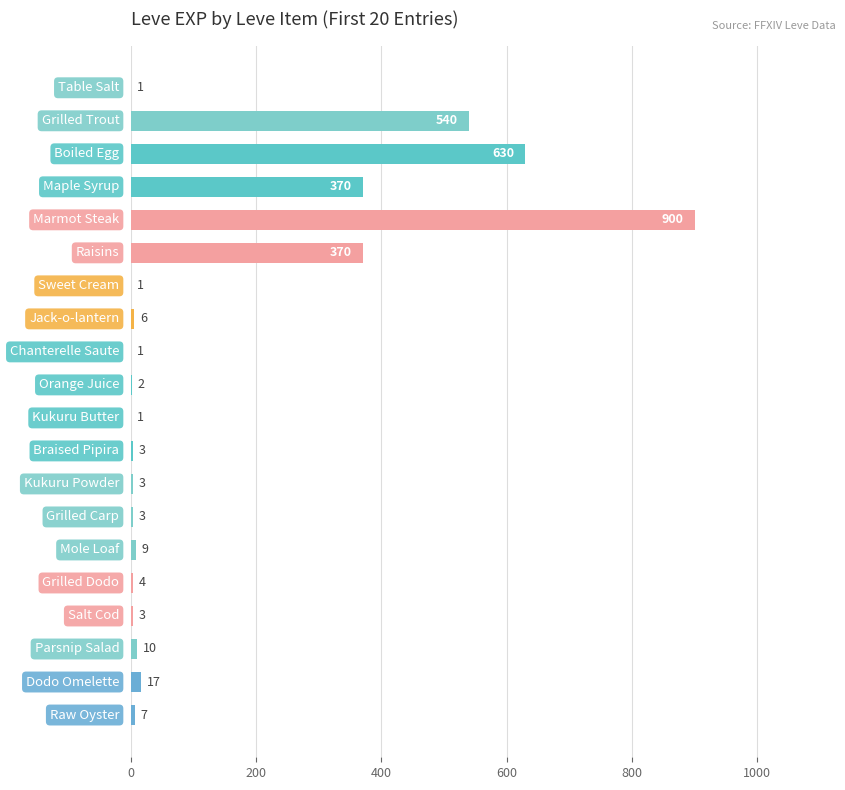

What is the greatest value displayed?

900